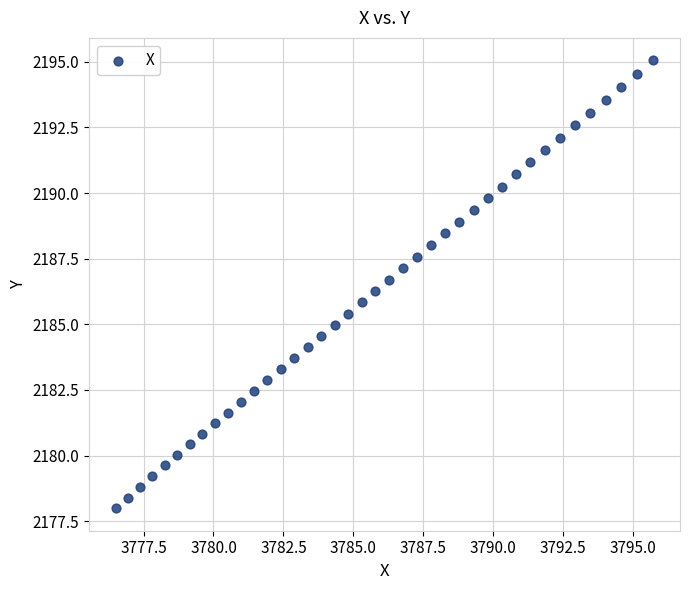

What is the range of X values (max minus min)?

19.2